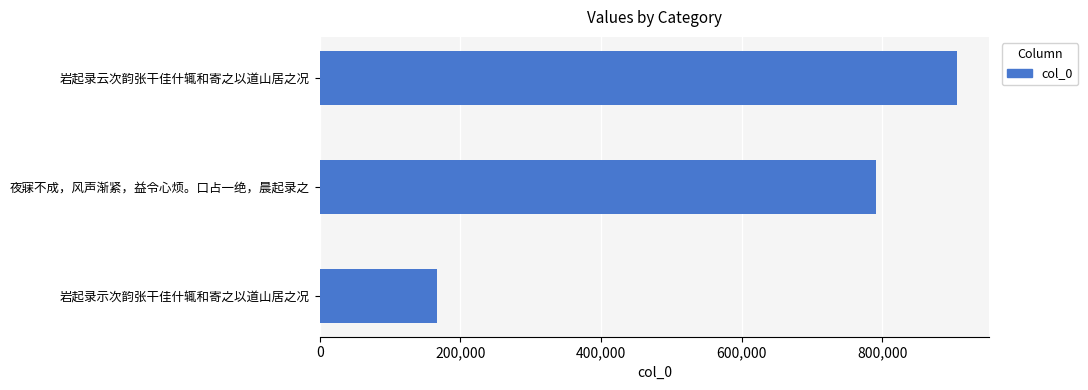

The chart shows a value of 244630 at 岩起录示次韵张干佳什辄和寄之以道山居之况. True or false?

False